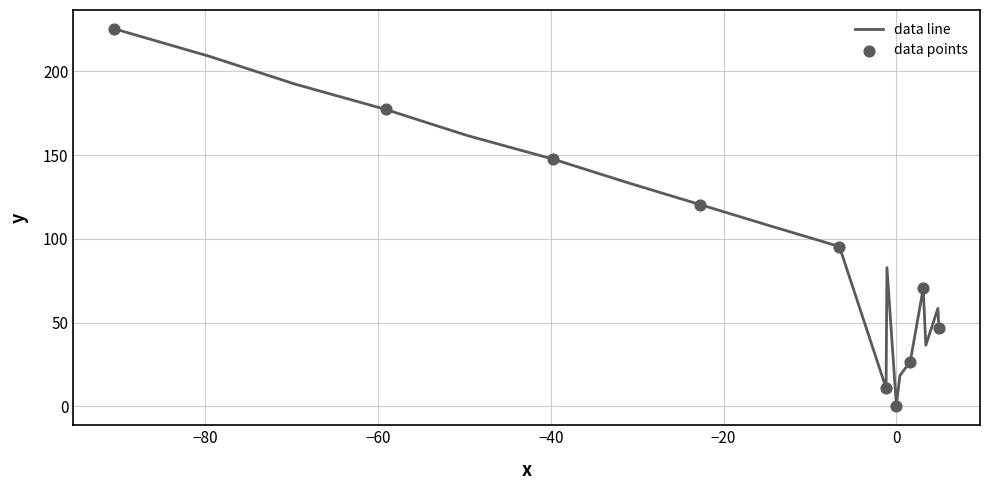

What is the difference between the maximum and minimum values?

225.3